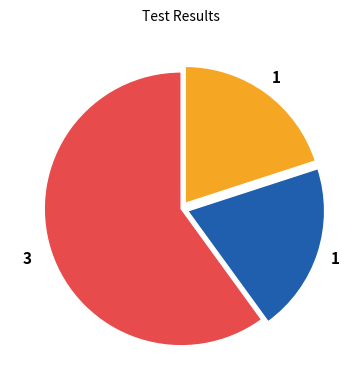

Count the number of slices in the pie.

3